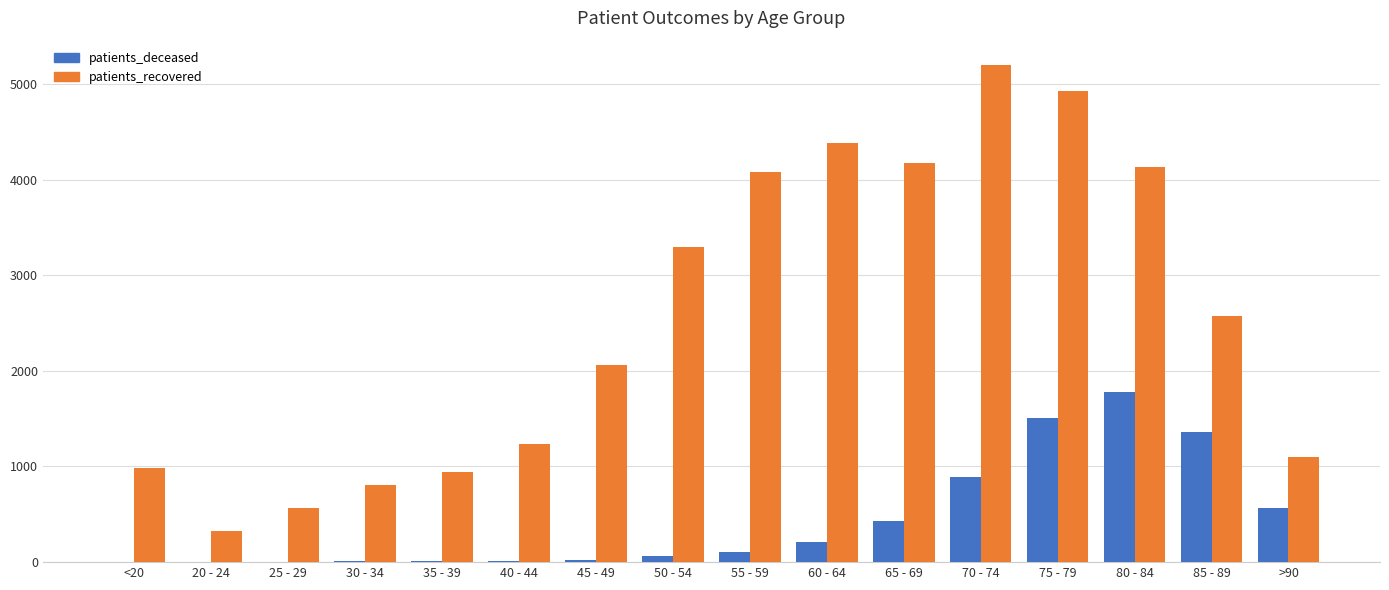

Which series has the largest total across all categories?

patients_recovered